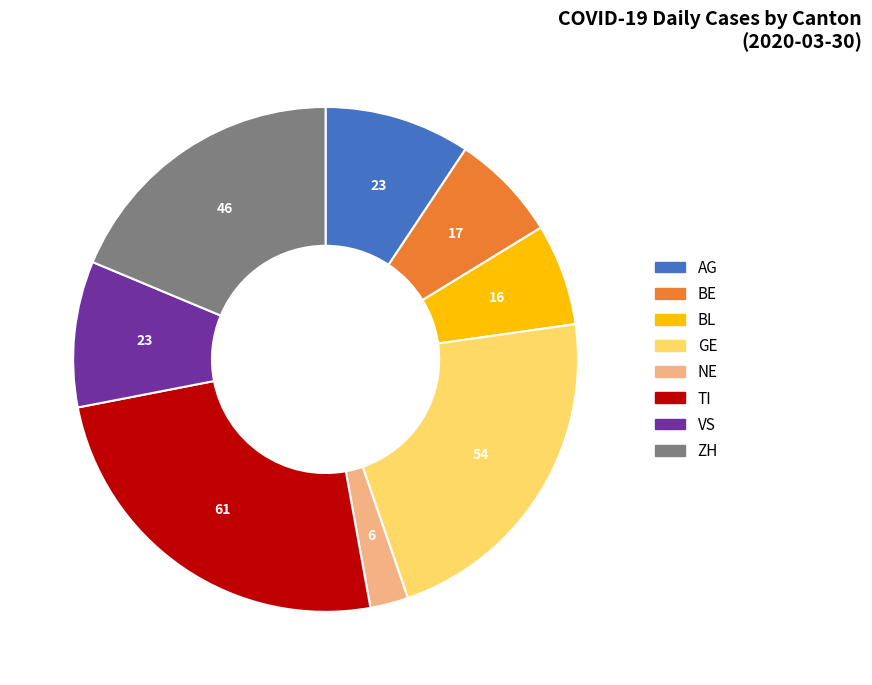

What is the ratio of the value at GE to the value at BL?

3.4